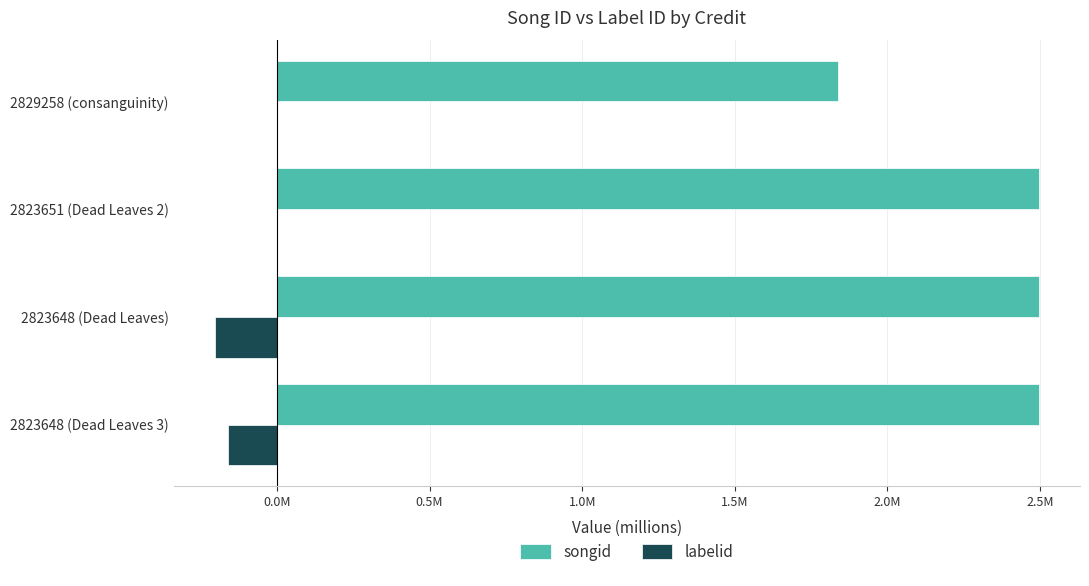

Reading left to right, transcribe all the data shown in this chart.

songid: 2.5	2.5	2.5	1.8
labelid: -0.2	-0.2	-0.0	-0.0